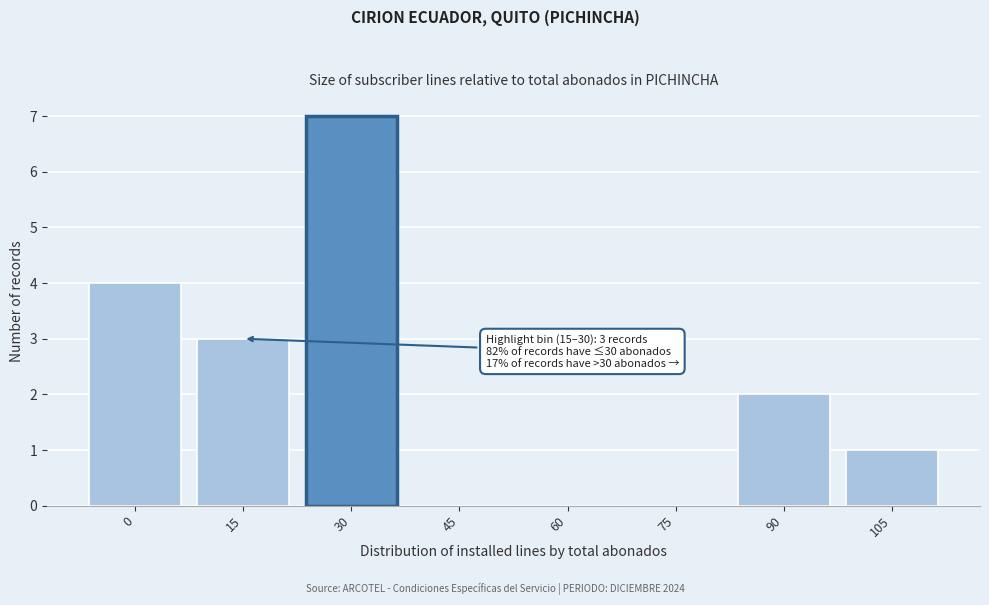

Reading left to right, list all the values displayed in this chart.

0=4	15=3	30=7	45=0	60=0	75=0	90=2	105=1